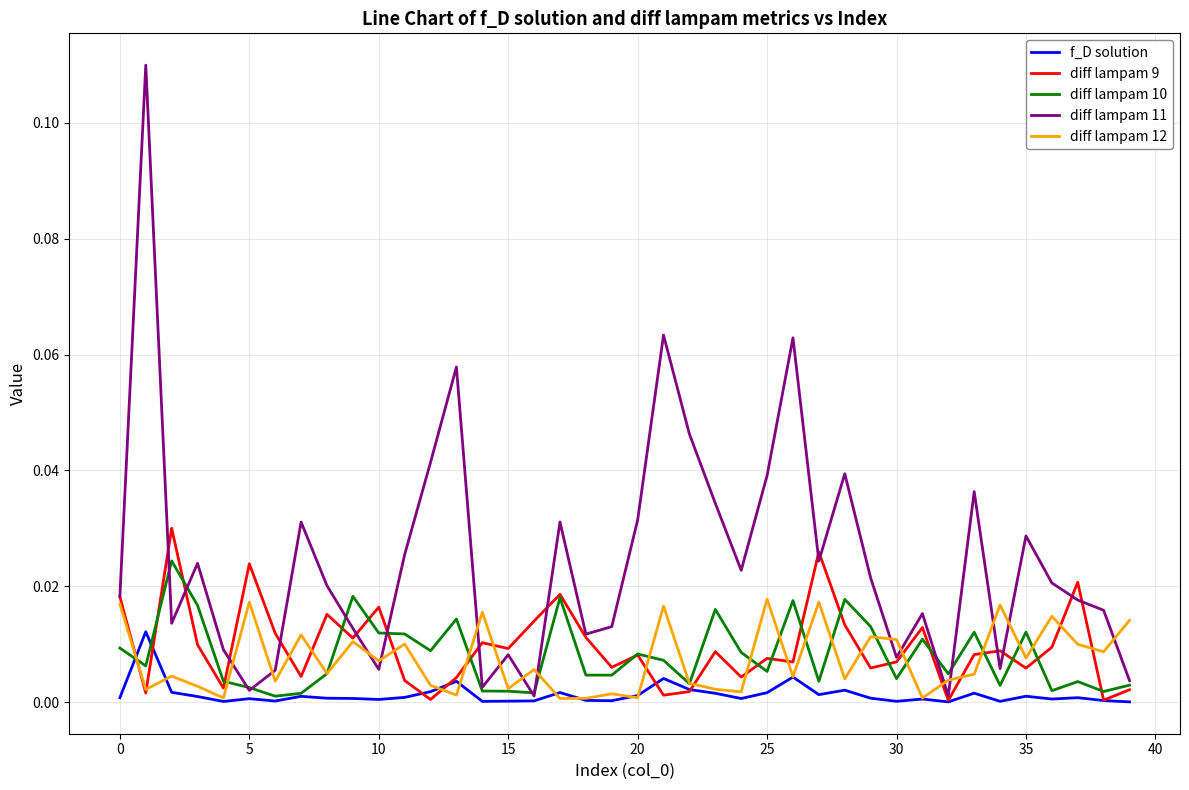

List the series in order of their peak value, highest first.

diff lampam 11, diff lampam 9, diff lampam 10, diff lampam 12, f_D solution